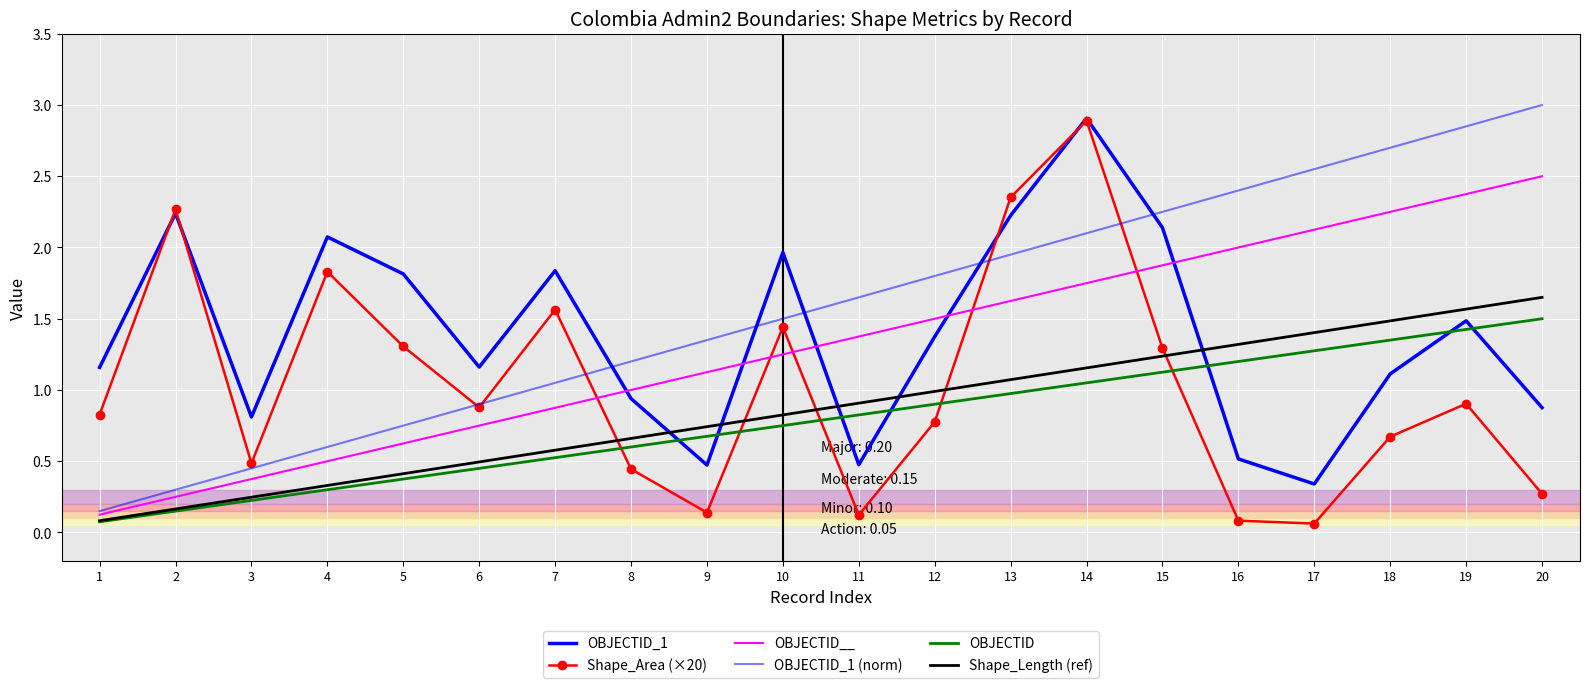

What is the approximate value of OBJECTID at 12?

0.9